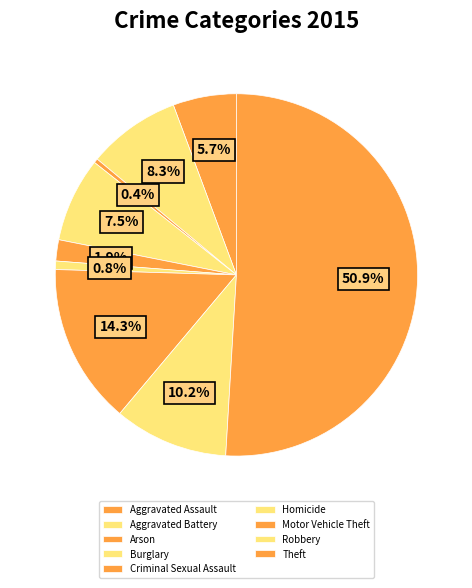

To the nearest percent, what is the average slice percentage?

11%